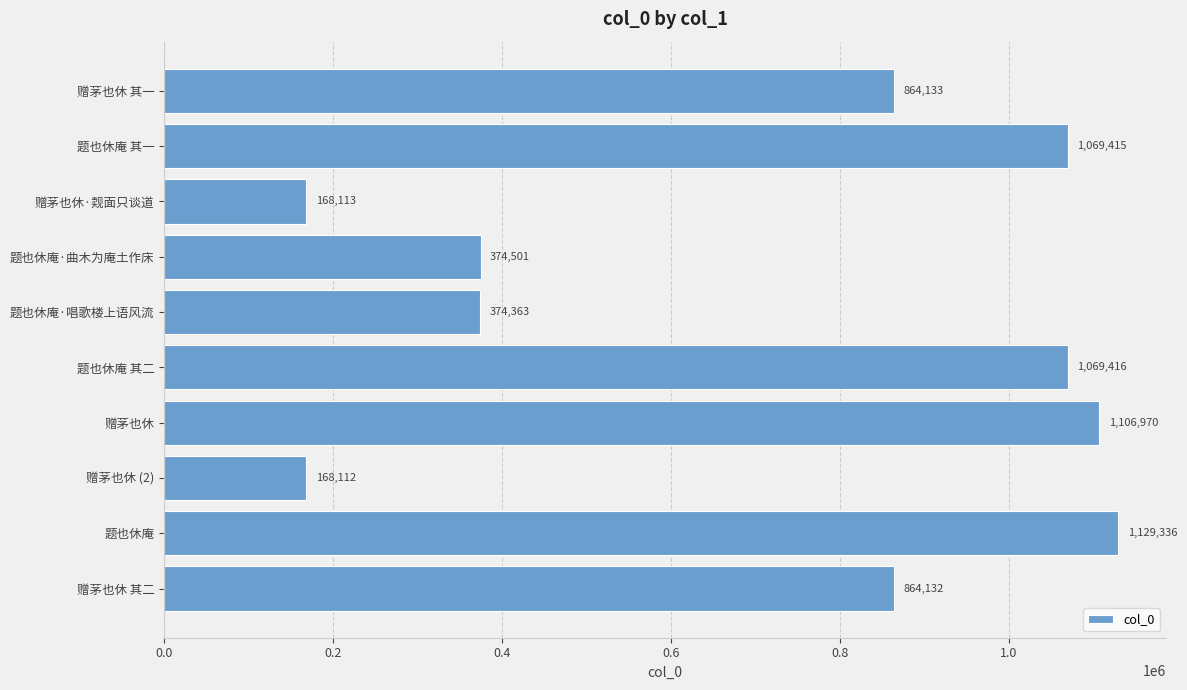

Which label corresponds to the smallest value in the chart?

赠茅也休 (2)